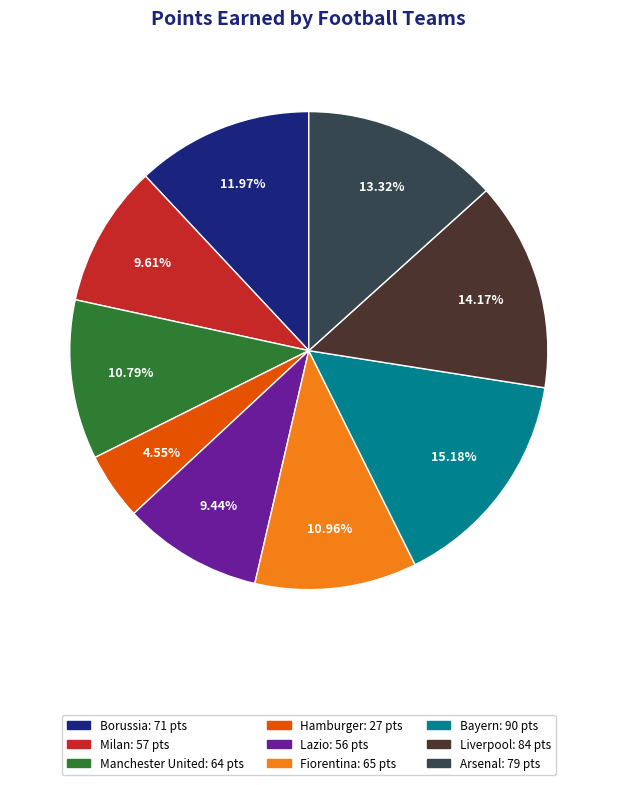

Combined, do Bayern and Arsenal account for over 50%?

No